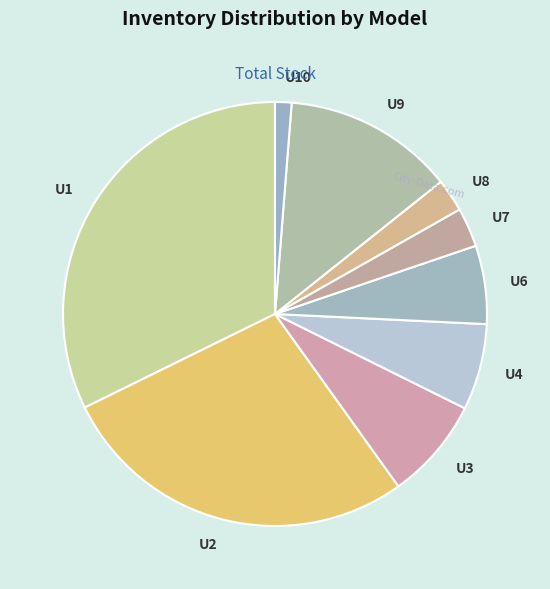

Count the number of slices in the pie.

9